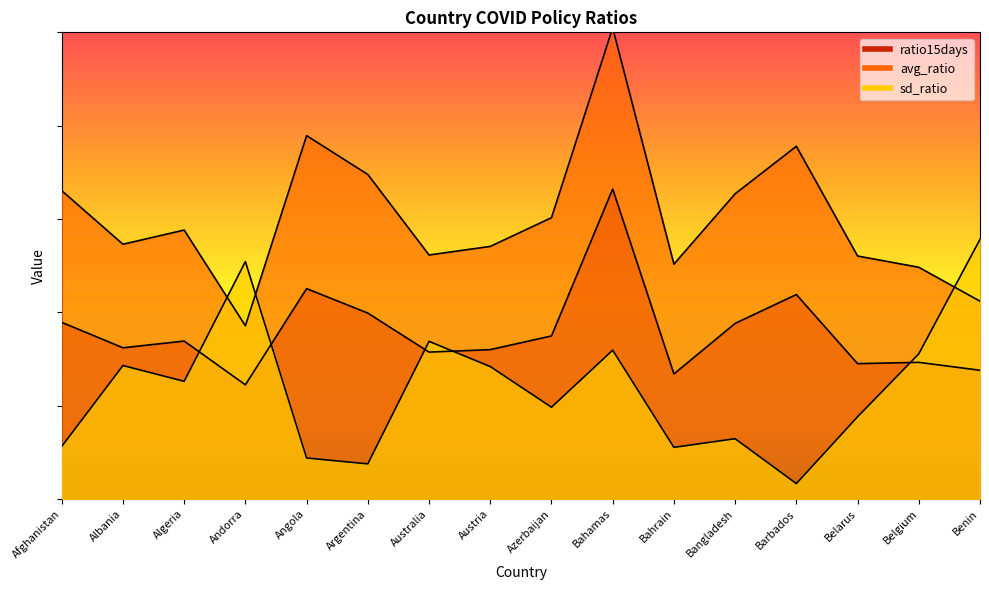

What is the value of the avg_ratio point at the 6th from the left?

7.0